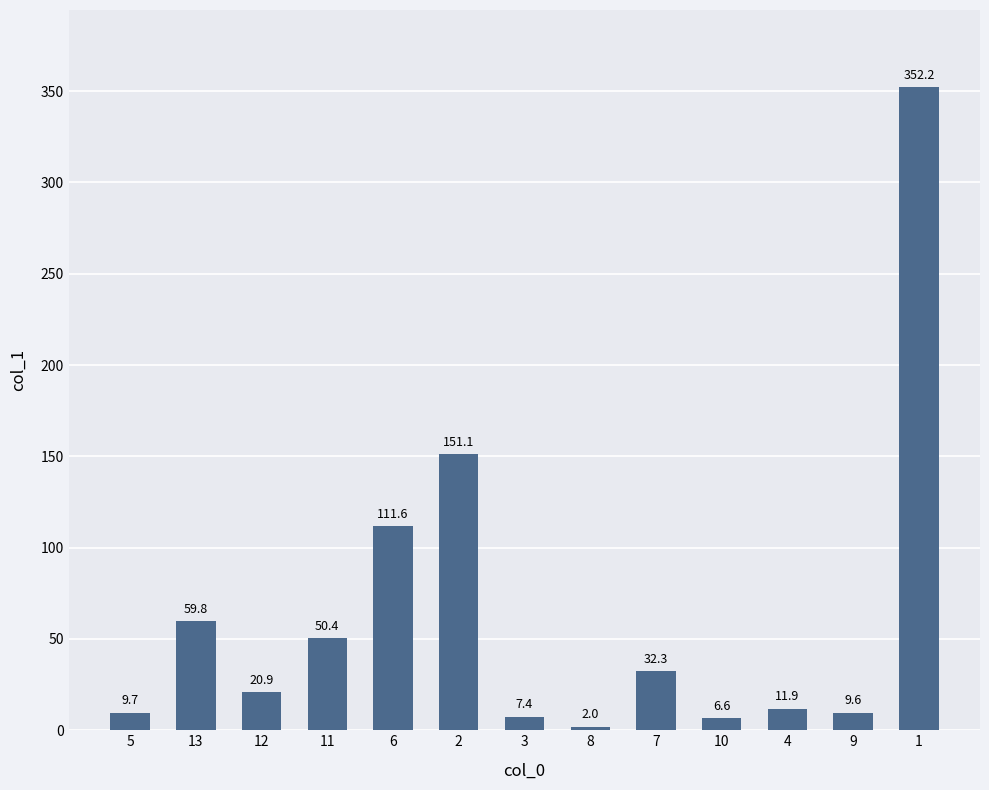

What is the label of the 13th bar from the right?

5